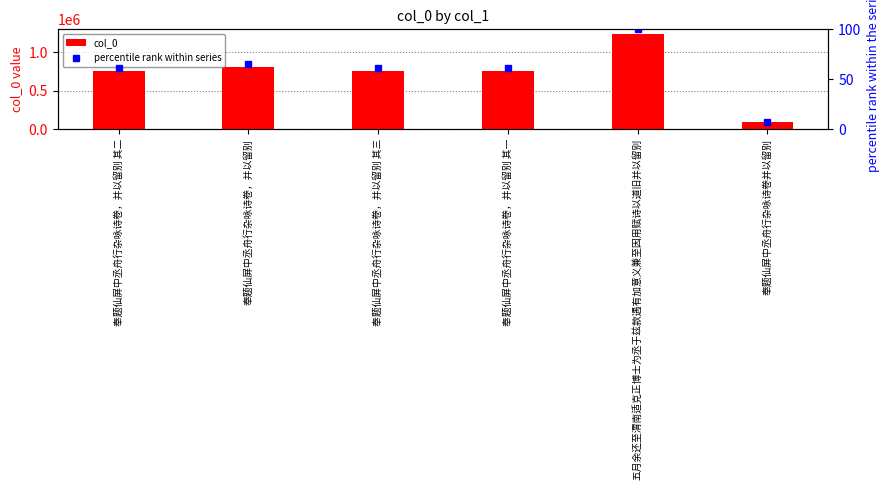

The percentile rank within series series shows 61.4 at 奉题仙屏中丞舟行杂咏诗卷，并以留别 其一. True or false?

True